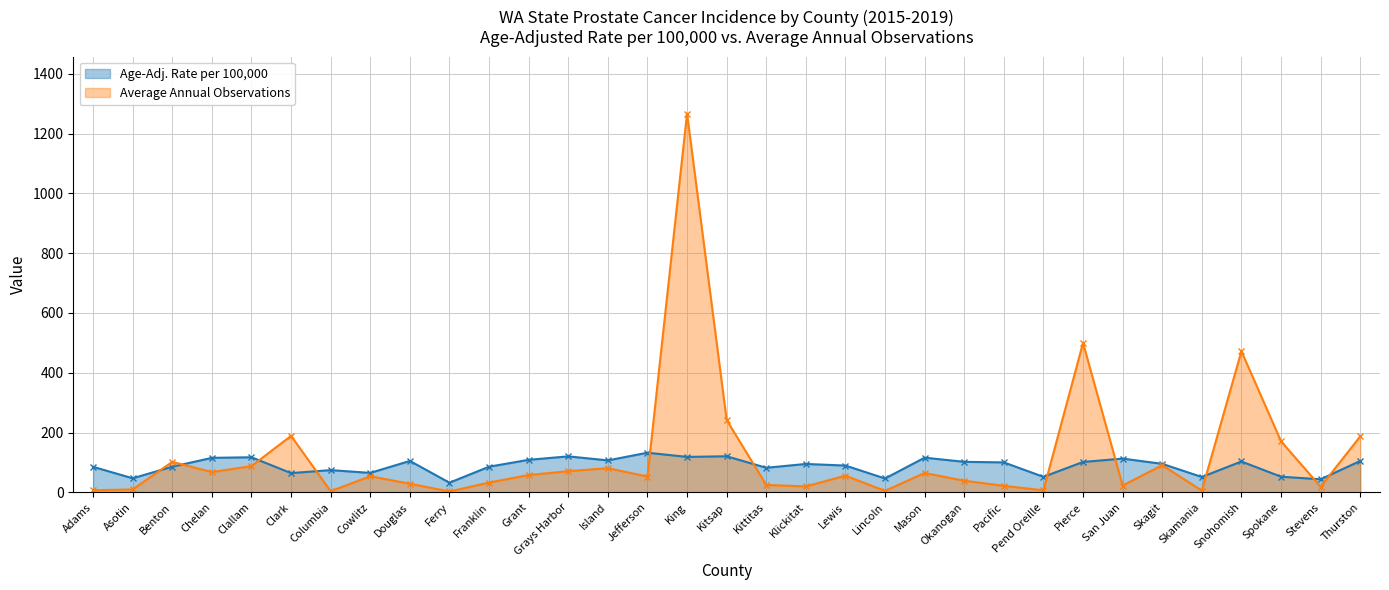

Which has a higher value, Mason or Cowlitz?

Mason